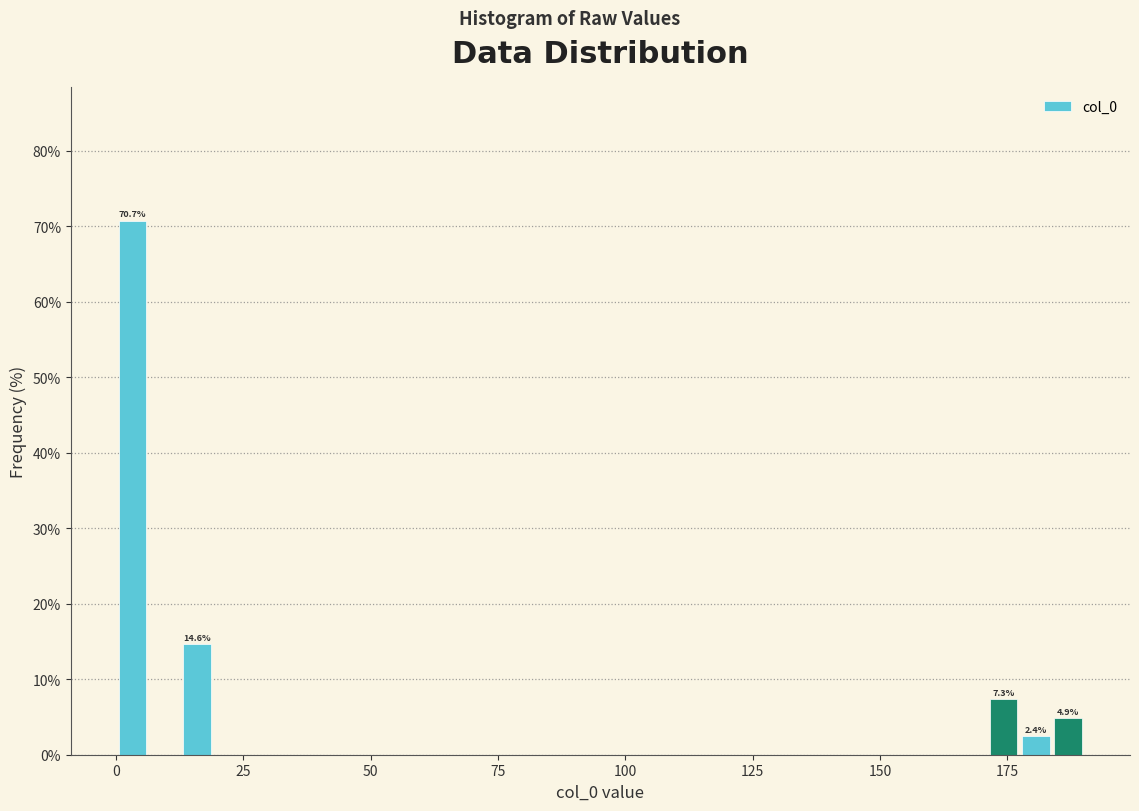

Read against the x-axis, roughly where is the centre of the tallest bar?

5